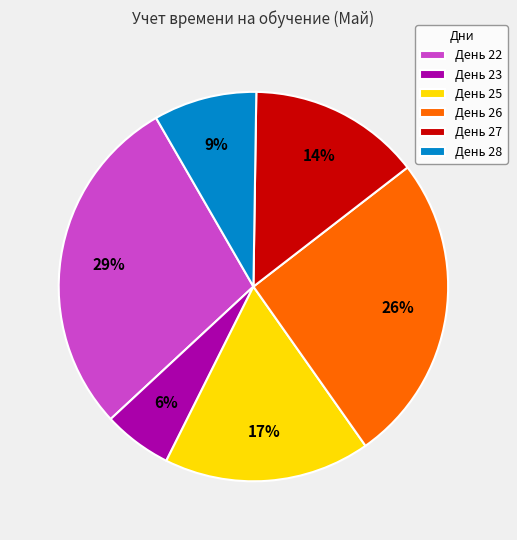

To the nearest percent, what is the average slice percentage?

17%